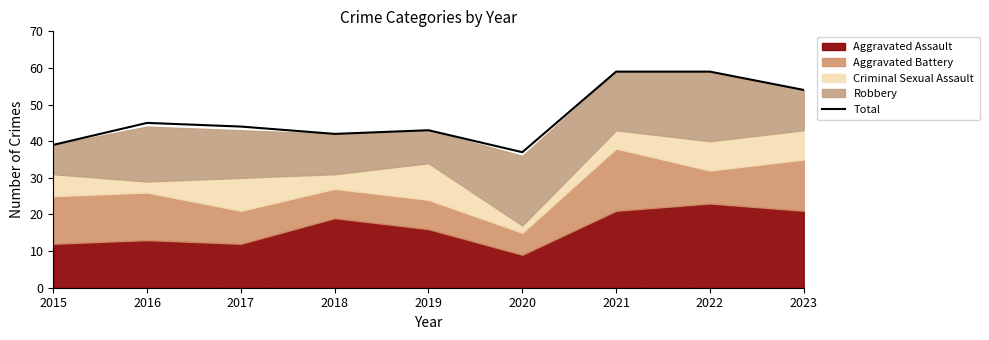

Where is the first local maximum?

2016